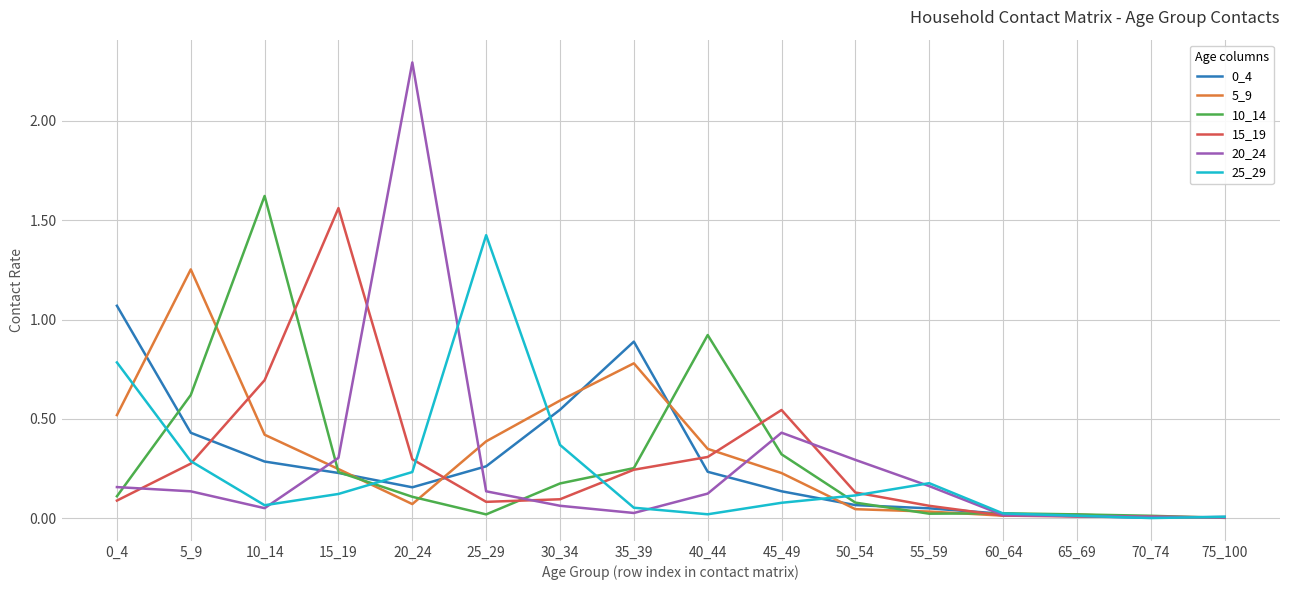

What is the maximum value shown in the chart?

2.3